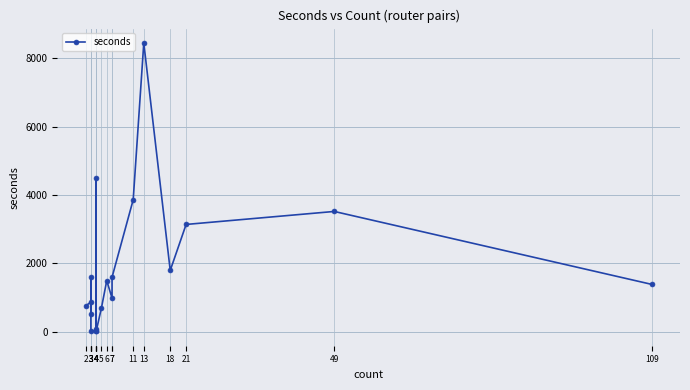

Reading left to right, extract all data points from this chart.

751	866	507	1588	14	33	65	4502	10	696	1493	981	1591	3859	8443	1791	3136	3516	1383